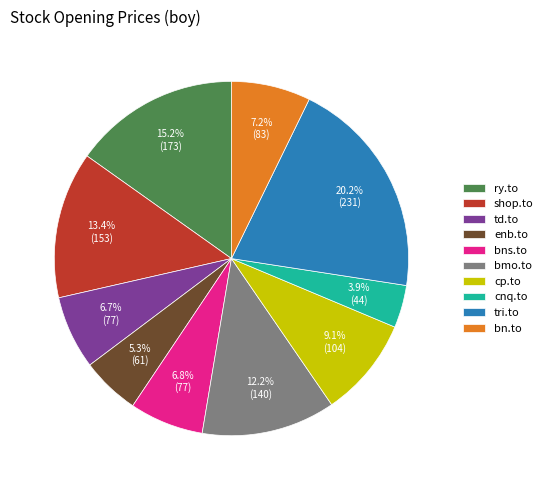

What is the ratio of the value at ry.to to the value at td.to?

2.3